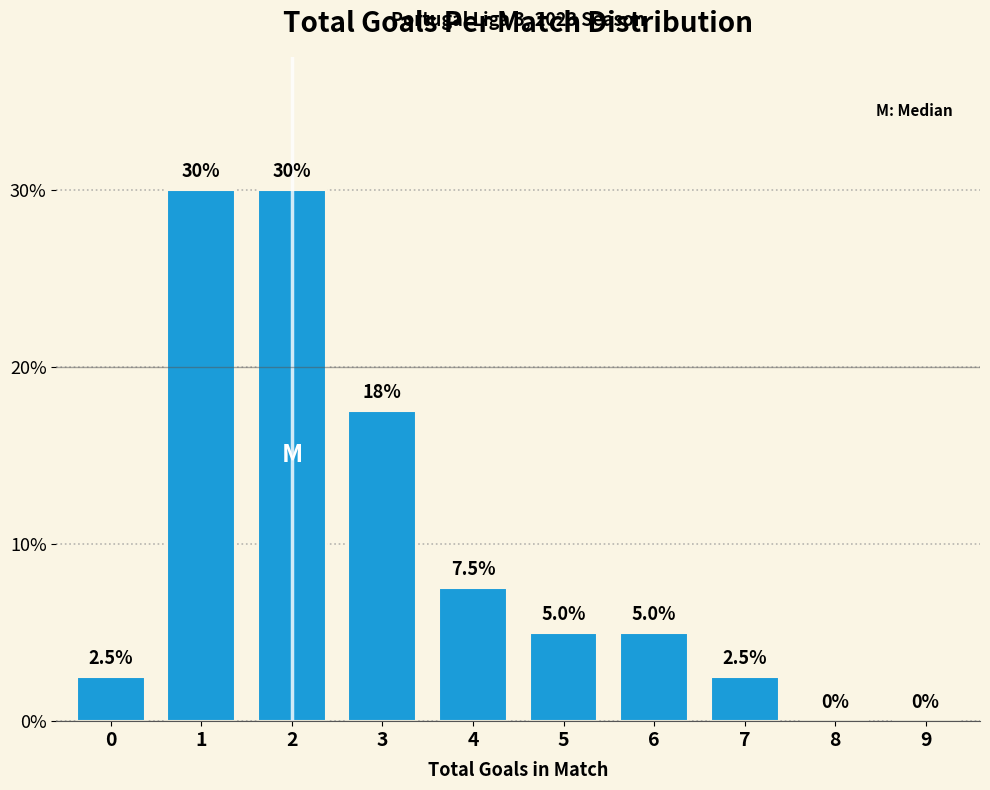

Reading left to right, what are all the values shown in this chart?

0=2.5	1=30.0	2=30.0	3=17.5	4=7.5	5=5.0	6=5.0	7=2.5	8=0.0	9=0.0